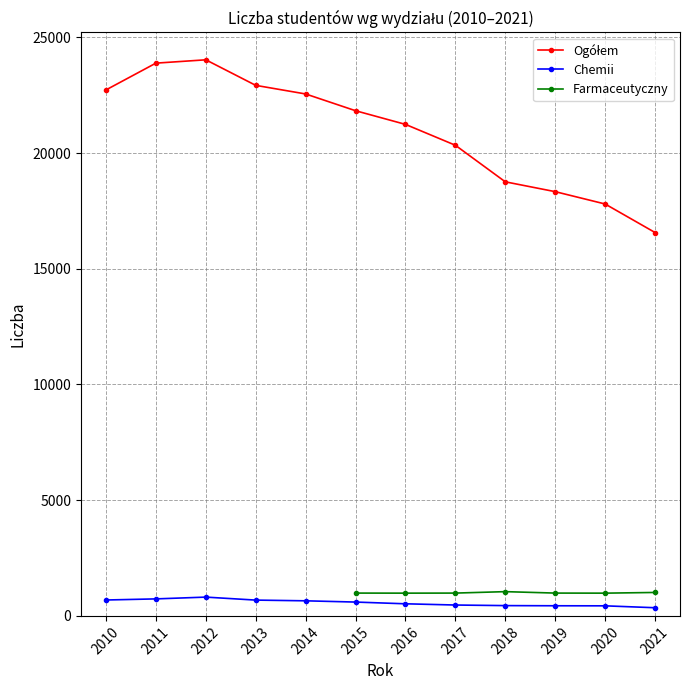

The Chemii series shows 598 at 2015. True or false?

True